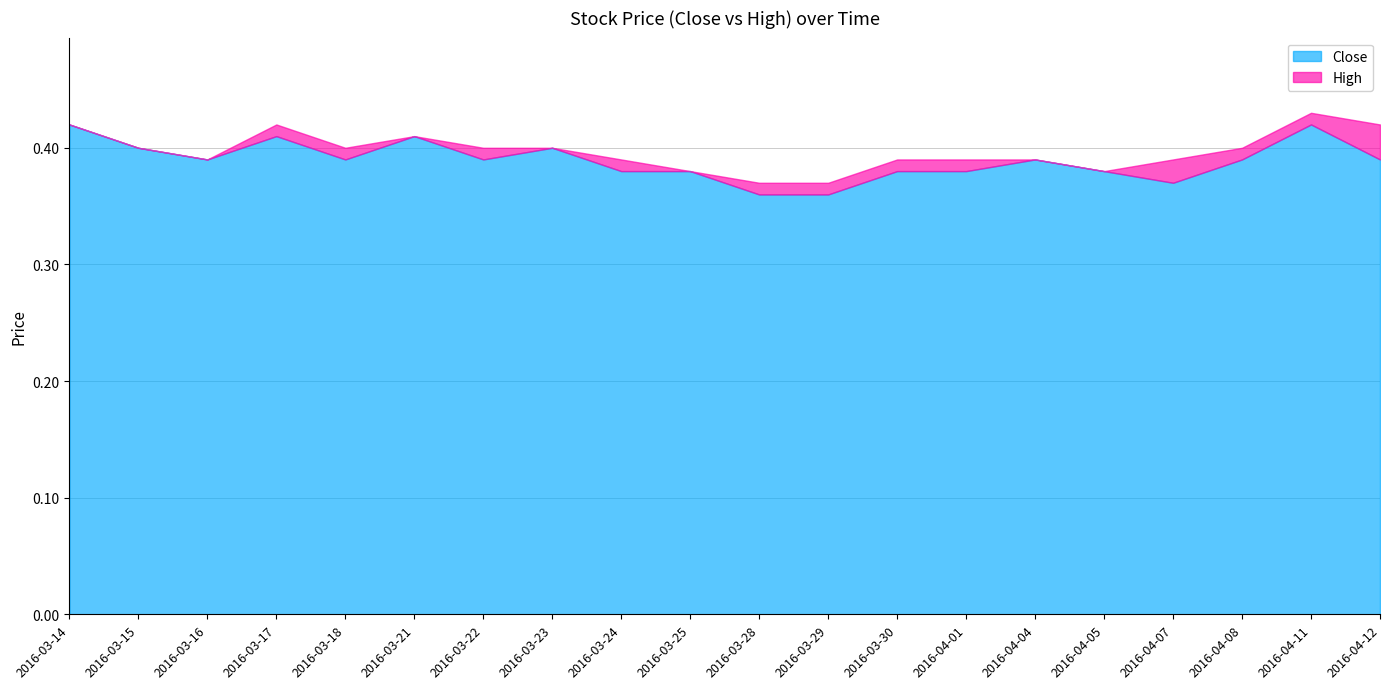

In Close, how many points are lower than both neighbors (excluding endpoints)?

4